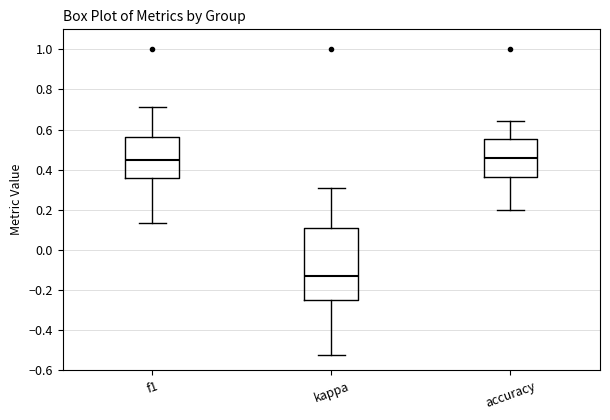

Reading left to right, read every box against the y-axis: the position of its median line, the range the box covers, and the ends of its whiskers. The values are not printed on the chart, so give them approximately, as read against the axis.

f1: median 0.44, box 0.36 to 0.56, whiskers 0.14 to 0.72
kappa: median -0.12, box -0.24 to 0.12, whiskers -0.52 to 0.32
accuracy: median 0.46, box 0.36 to 0.56, whiskers 0.20 to 0.64